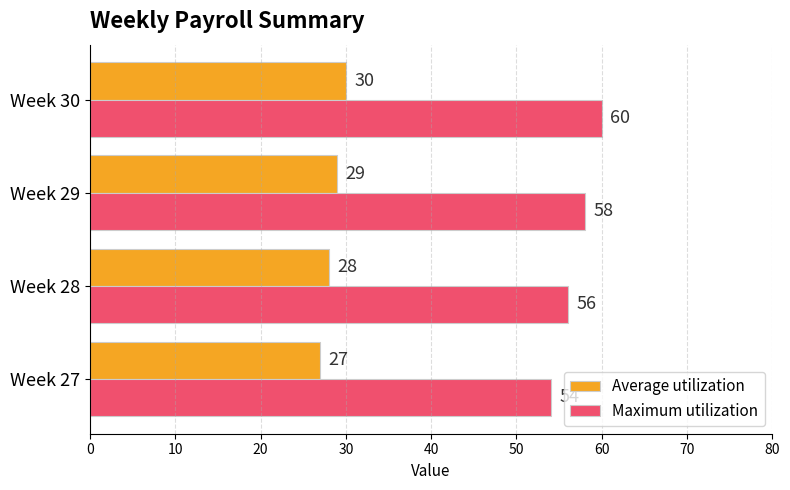

List the labels in order of Maximum utilization value, largest first.

Week 30, Week 29, Week 28, Week 27